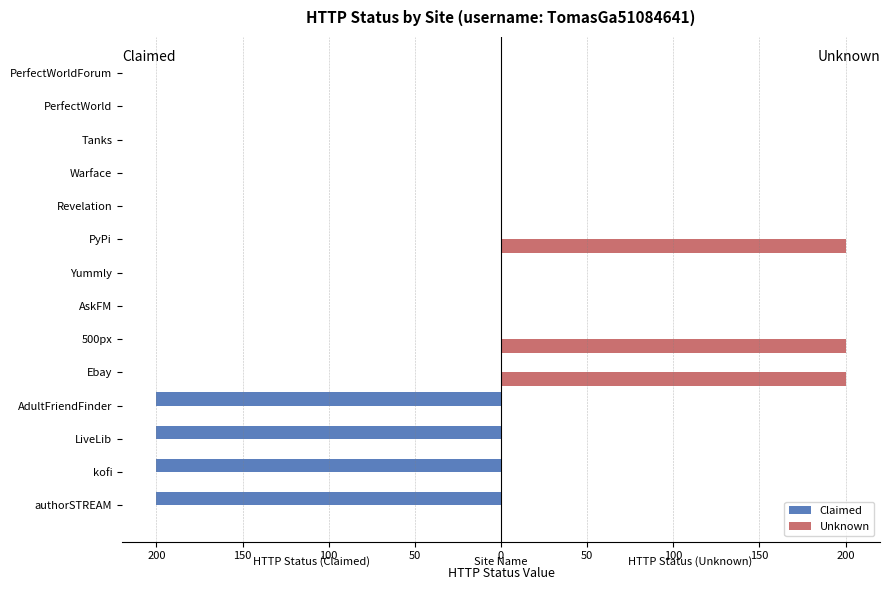

What is the difference between the second highest and second lowest values in the Unknown series?

200